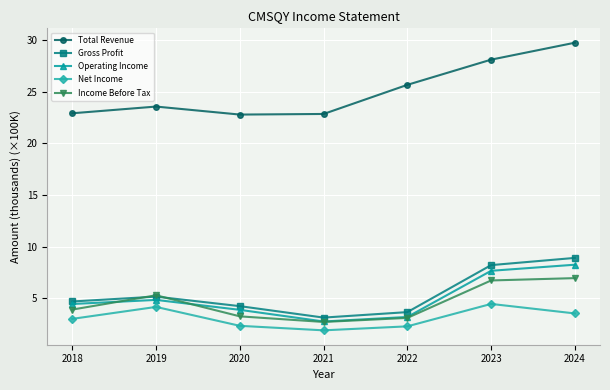

The Income Before Tax series shows 1.9 at 2019. True or false?

False